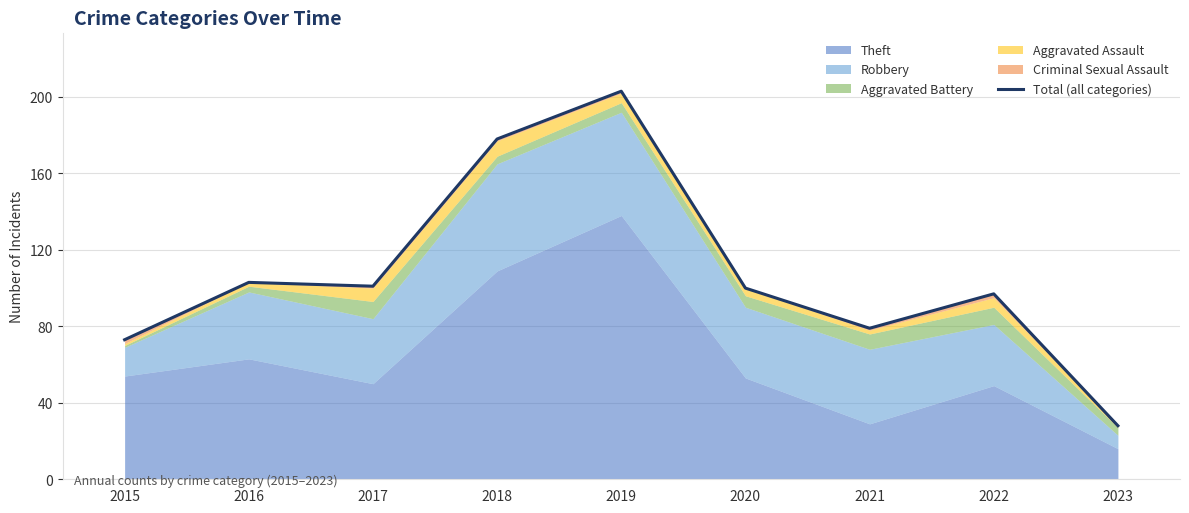

The chart shows a value of 103 at 2016. True or false?

True